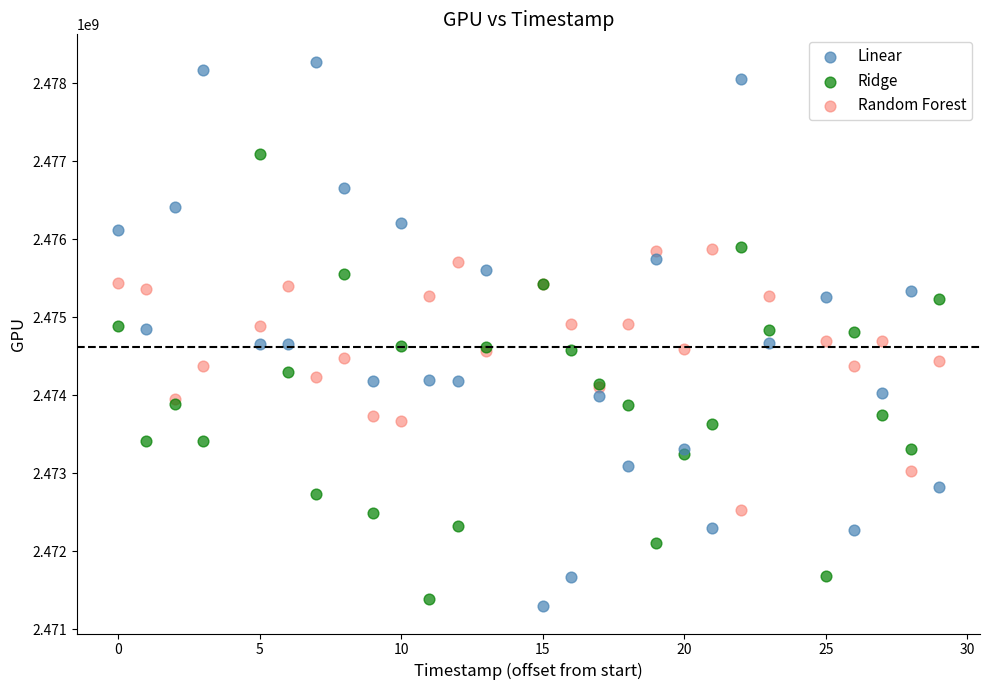

What is the X range (max minus min) for the scatter plot?

29